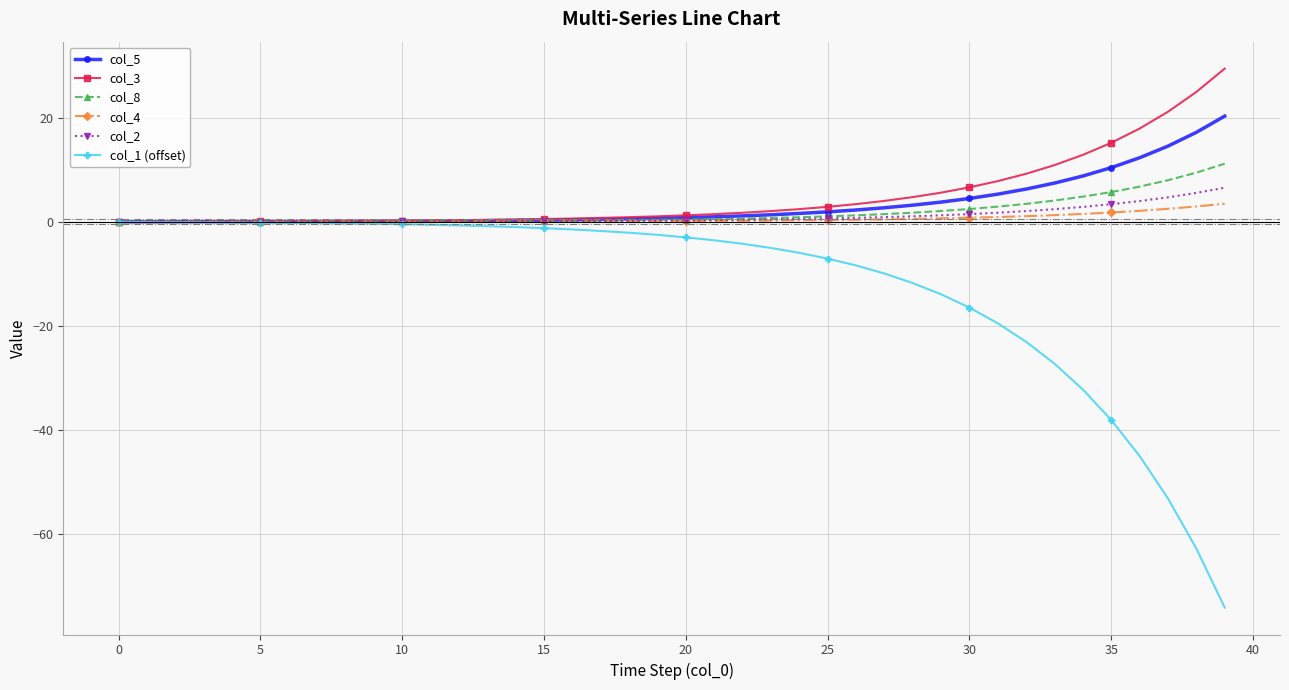

What is the value of the col_1 (offset) point at the 25th from the left?

-6.0